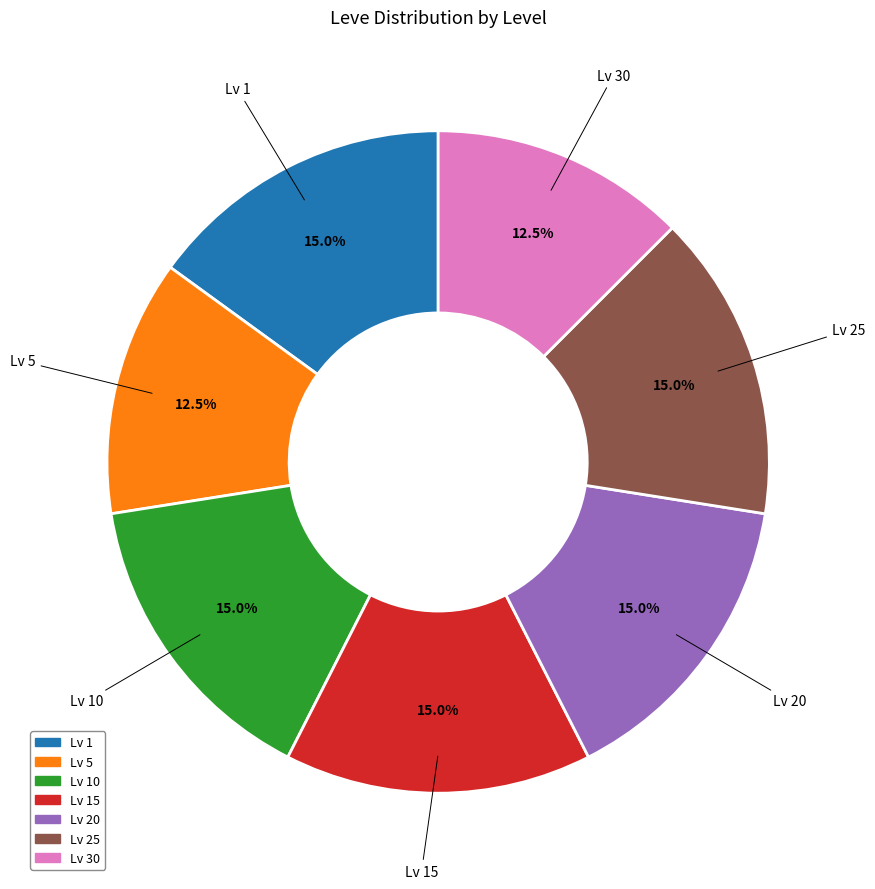

Is there any slice that represents more than half of the pie?

No